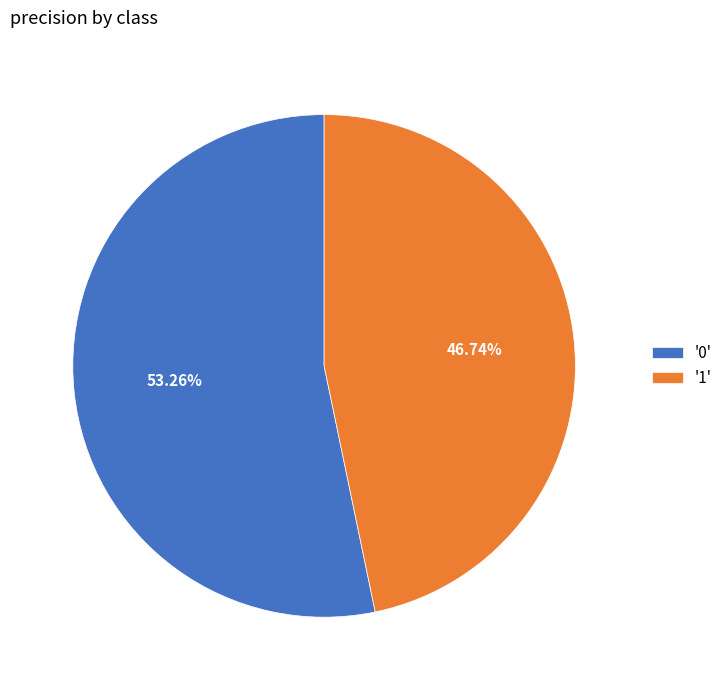

Rank the categories by value from lowest to highest.

'1', '0'